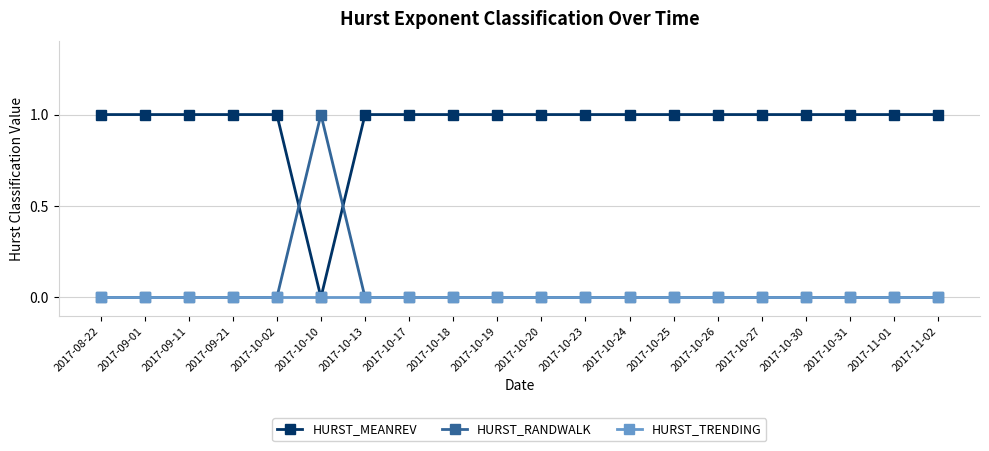

How many categories are shown in the chart?

20